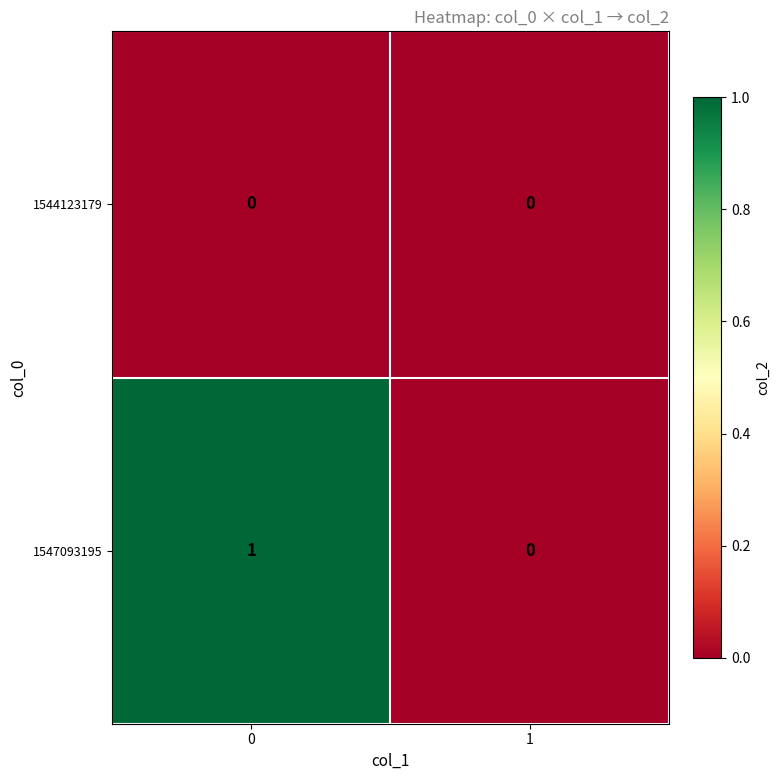

Reading left to right, list all the values displayed in this chart.

1544123179: 0=0	1=0
1547093195: 0=1	1=0